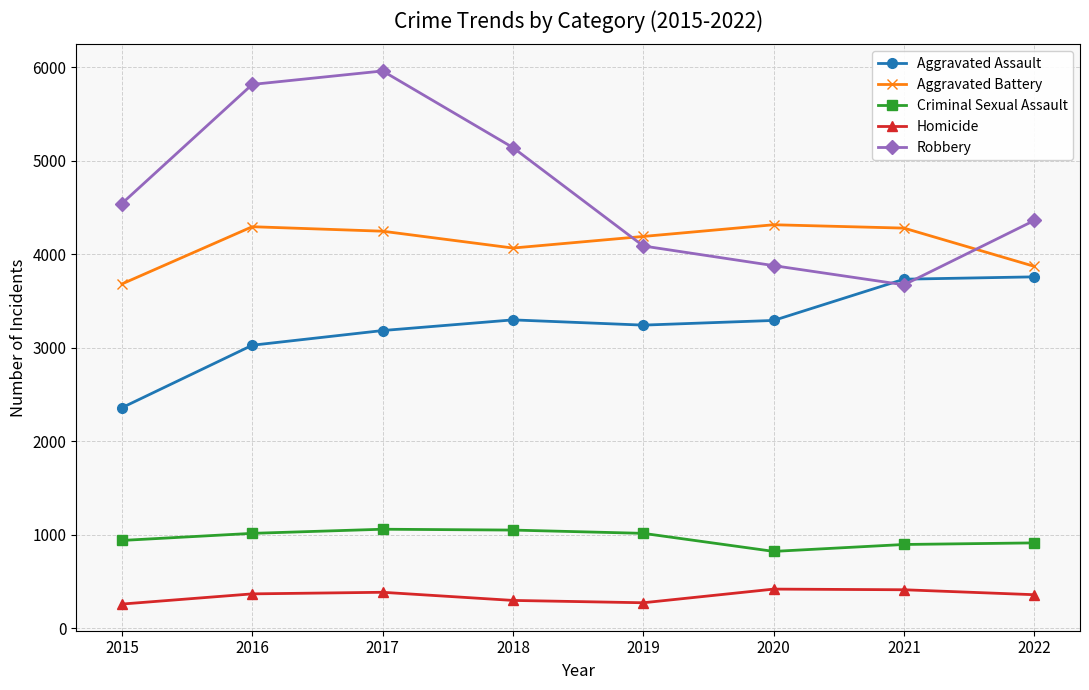

True or false: Homicide has more than 0 points higher than both neighbors.

True